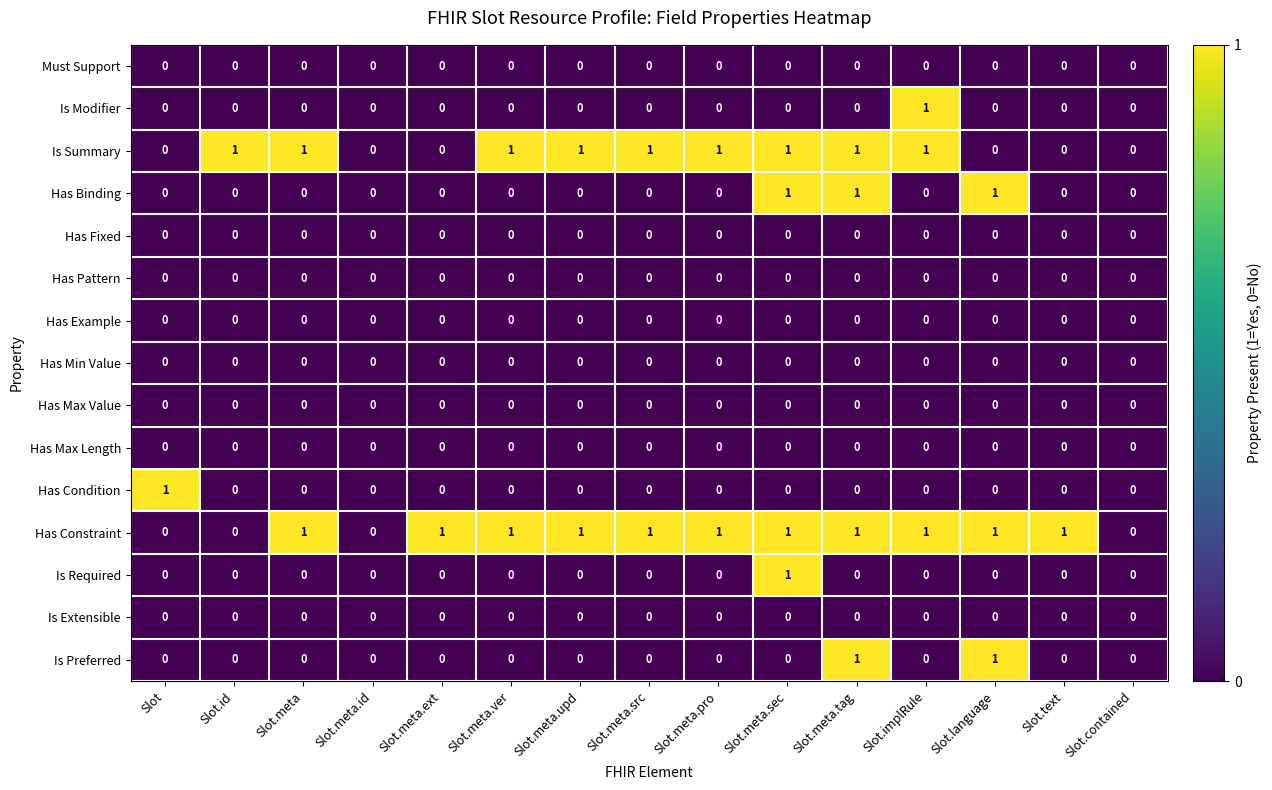

Count the Is Modifier values in the range 0 to 1.

15